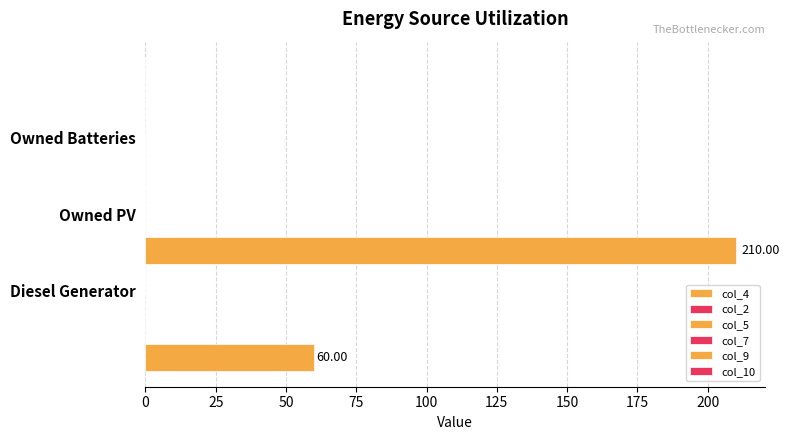

How many bars are there in each group?

6